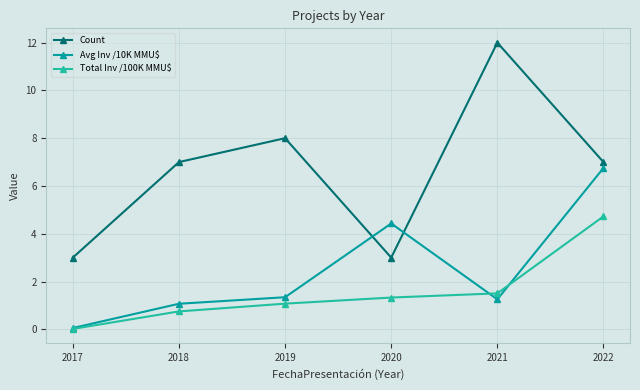

In Count, how many points are lower than both neighbors (excluding endpoints)?

1